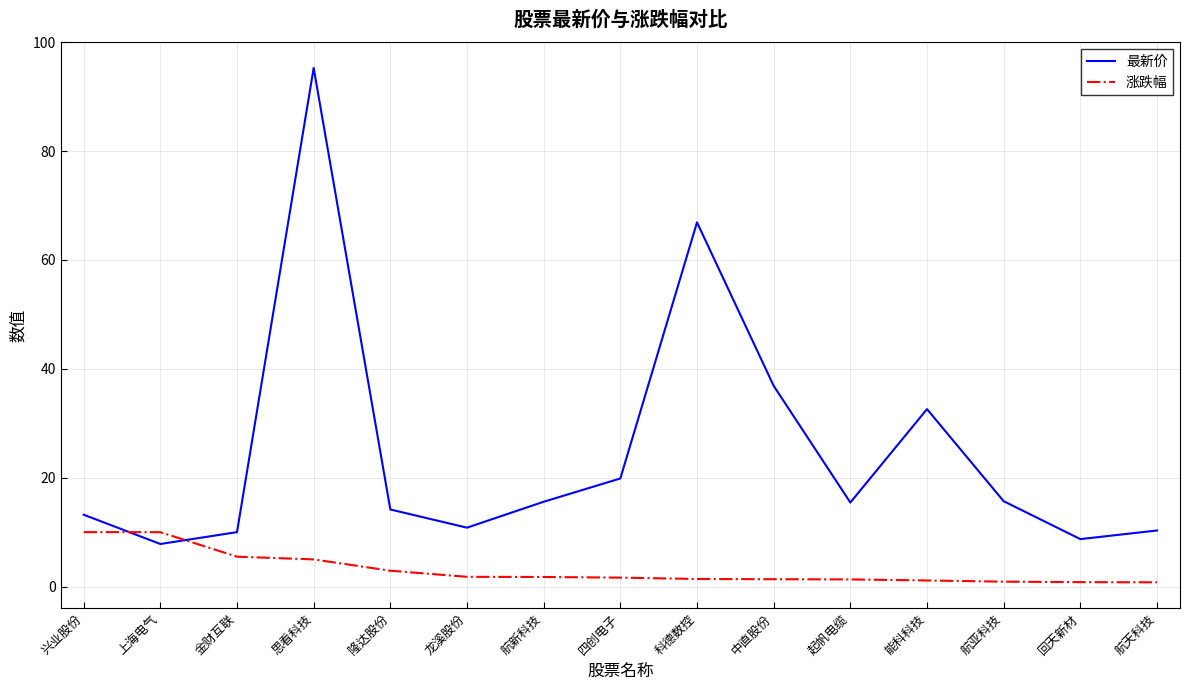

Where does the 最新价 series first go above 15?

思看科技